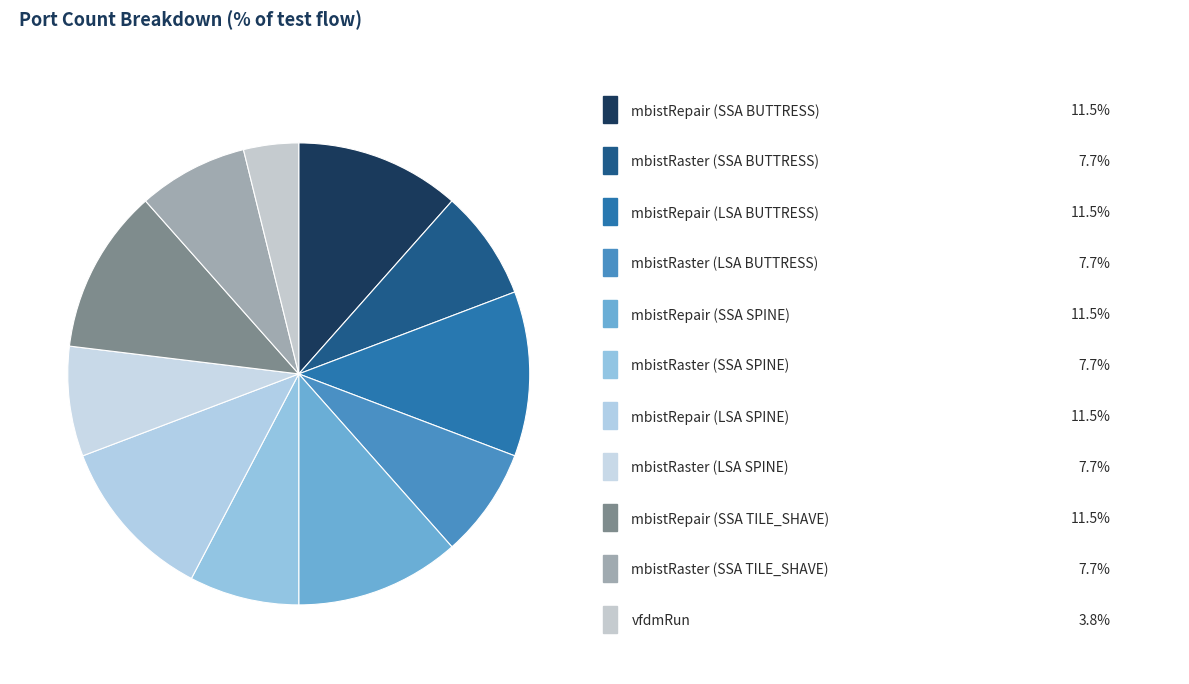

To the nearest percent, what is the average slice percentage?

9%